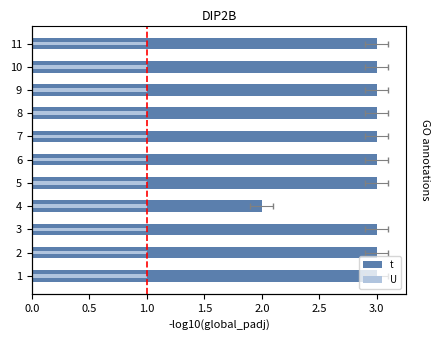

How many bars are there in each group?

2